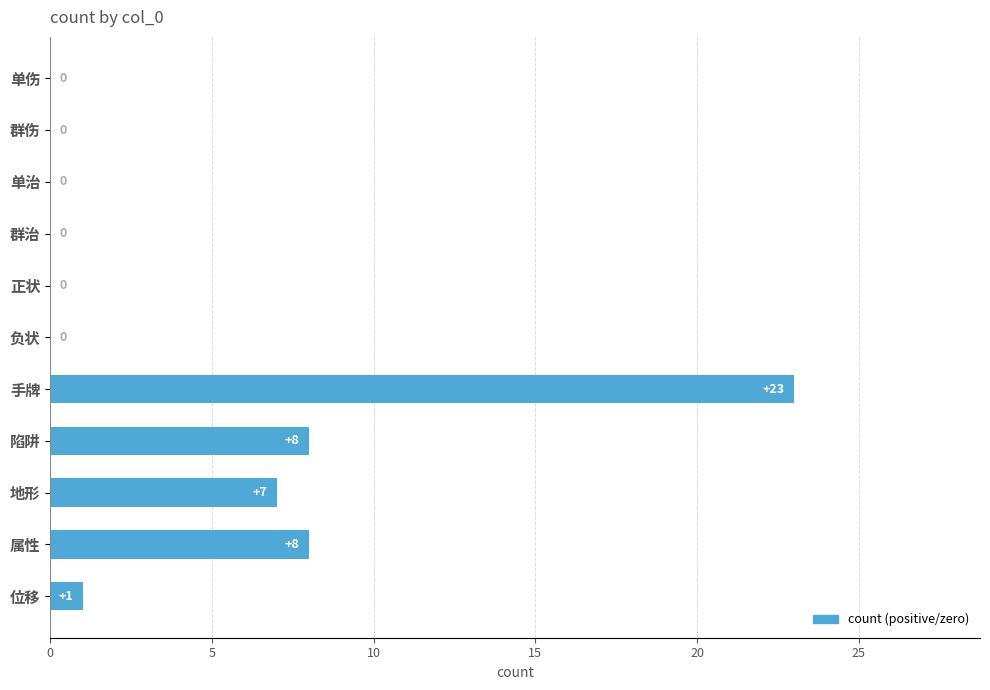

Reading bottom to top, extract all data points from this chart.

位移=1	属性=8	地形=7	陷阱=8	手牌=23	负状=0	正状=0	群治=0	单治=0	群伤=0	单伤=0